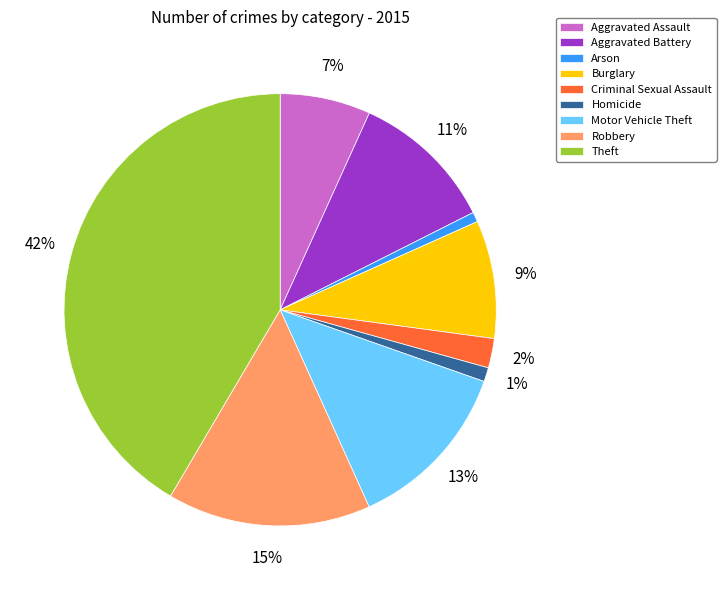

True or false: Robbery accounts for 5% of the total.

False